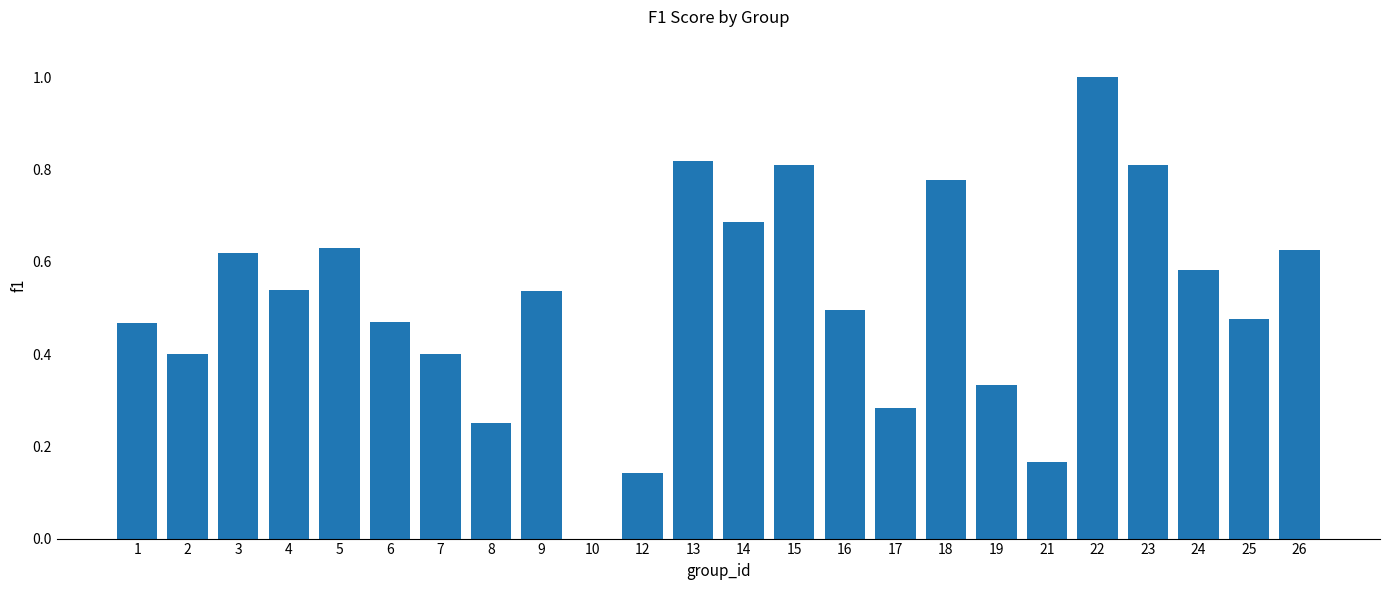

What is the sum of the values at 15 and 19?

1.1